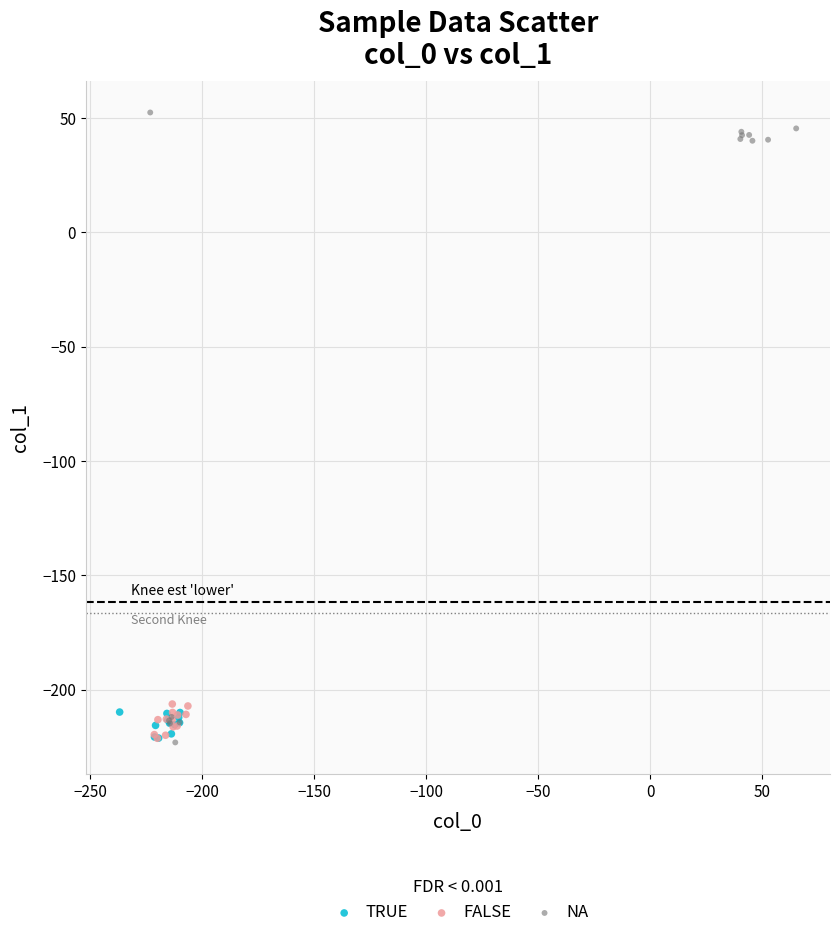

Which series contains the highest Y value?

NA